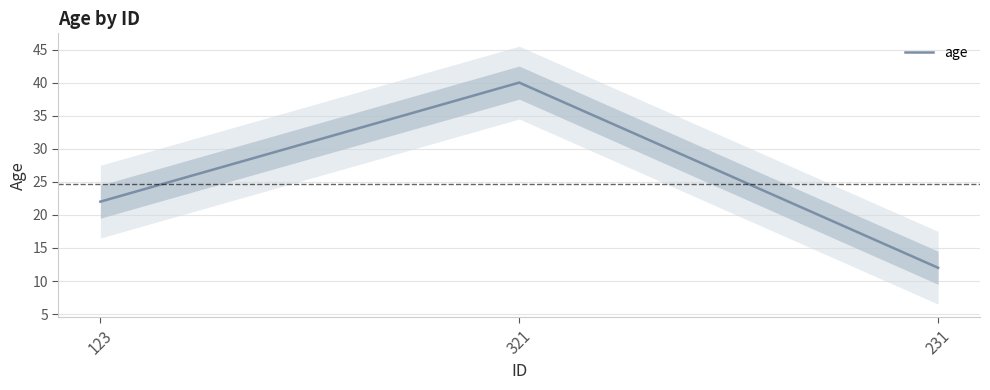

True or false: the data shows 58 at 321.

False